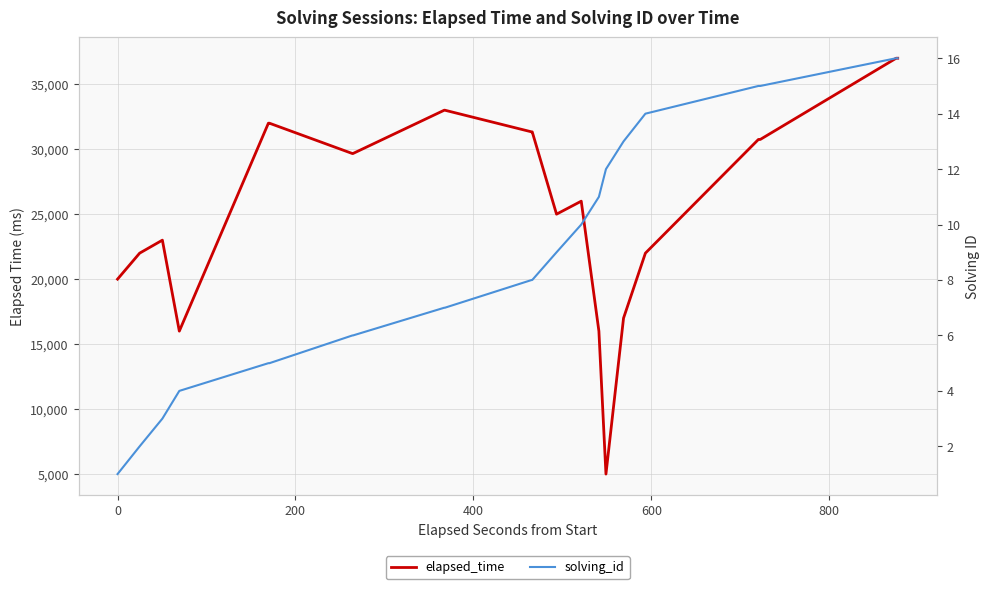

True or false: solving_id has more than 1 points higher than both neighbors.

False